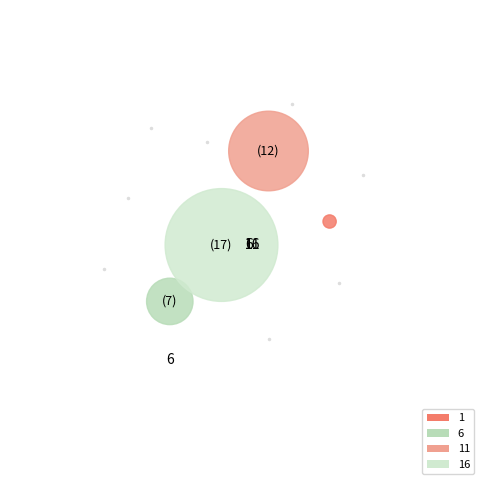

Is it true that 6 is 9% of the pie?

False